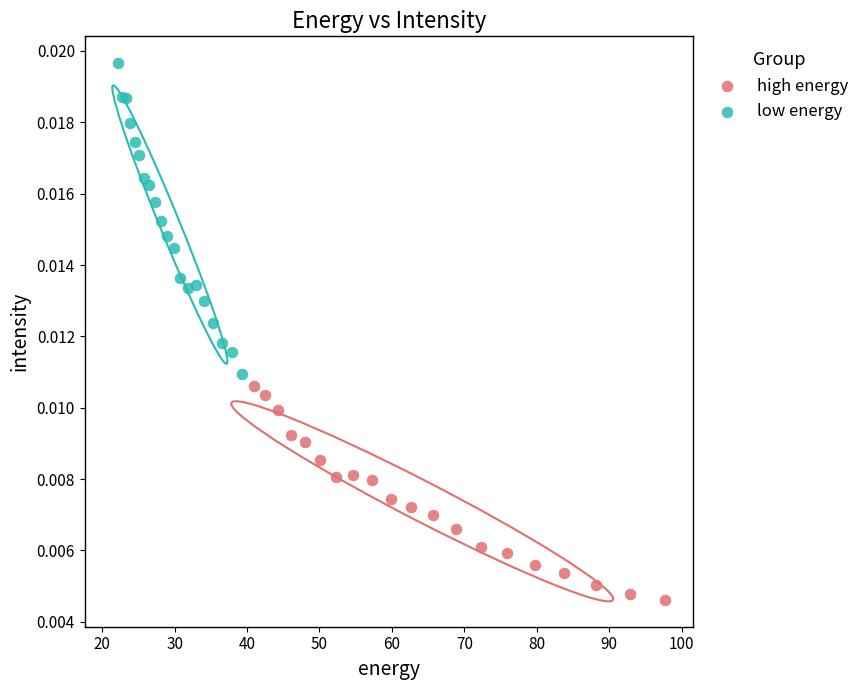

What are all the series names shown in the legend?

high energy, low energy